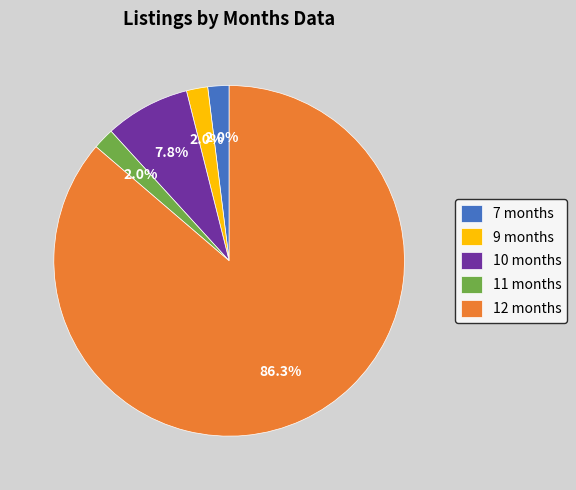

What is the largest slice in the pie chart?

12 months